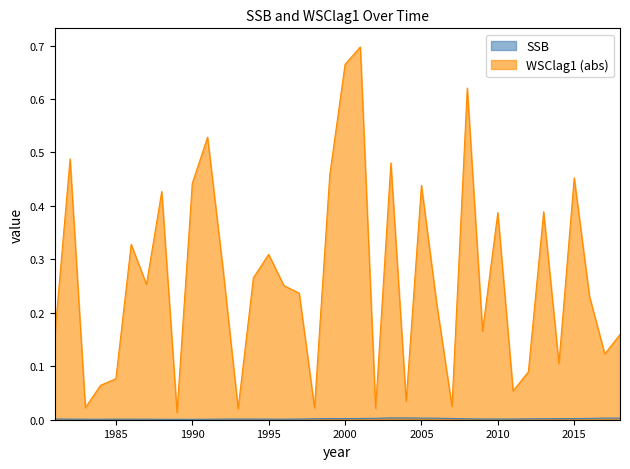

Which series has the largest total across all categories?

WSClag1 (abs)